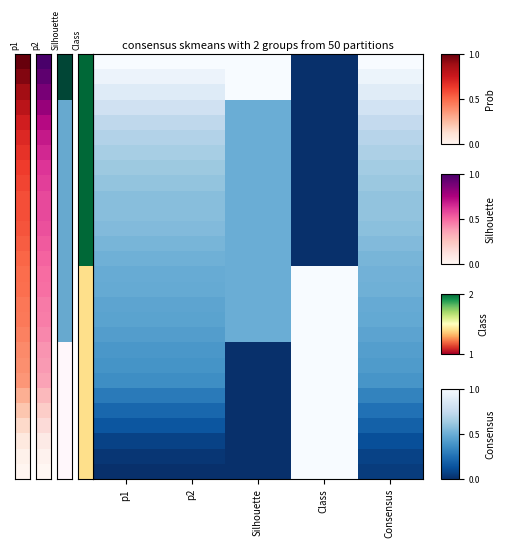

At which category is the sum across all series the highest?

Consensus